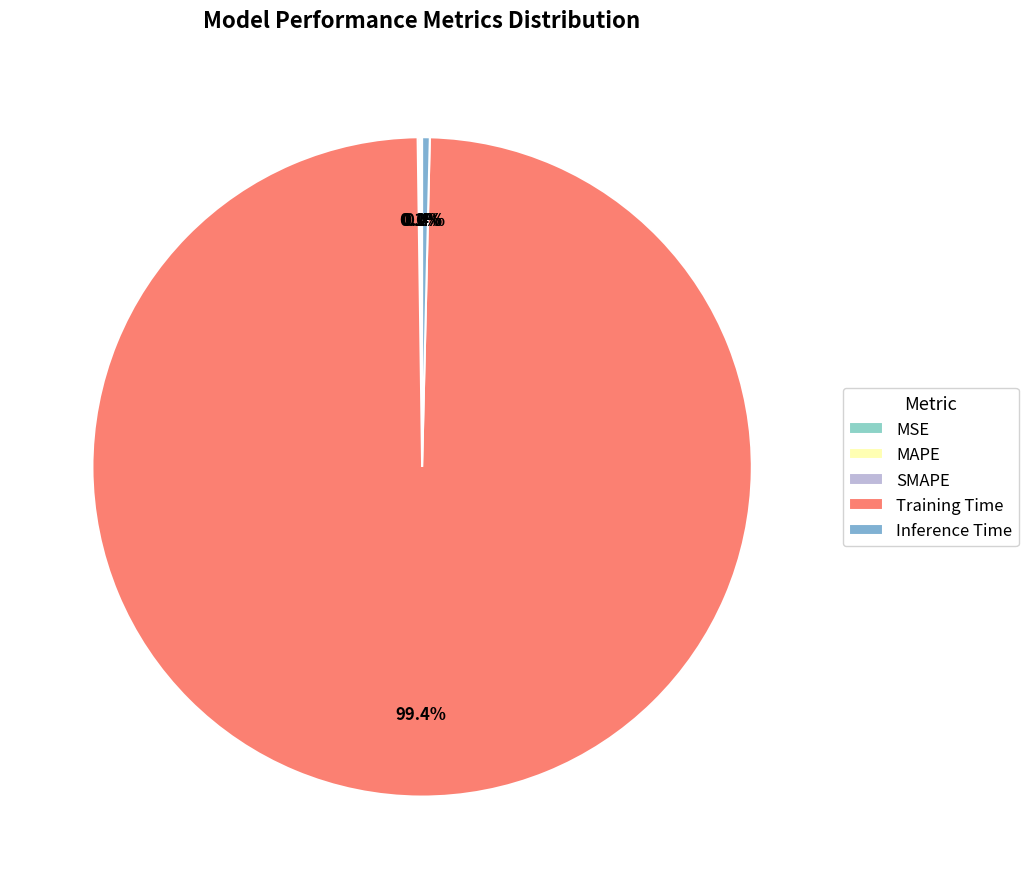

Which slice is the largest?

Training Time